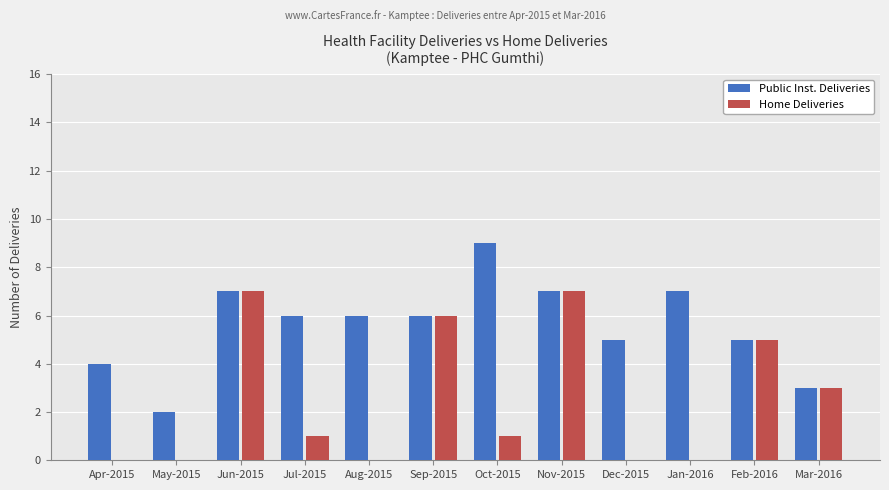

Which series has the largest total across all categories?

Public Inst. Deliveries